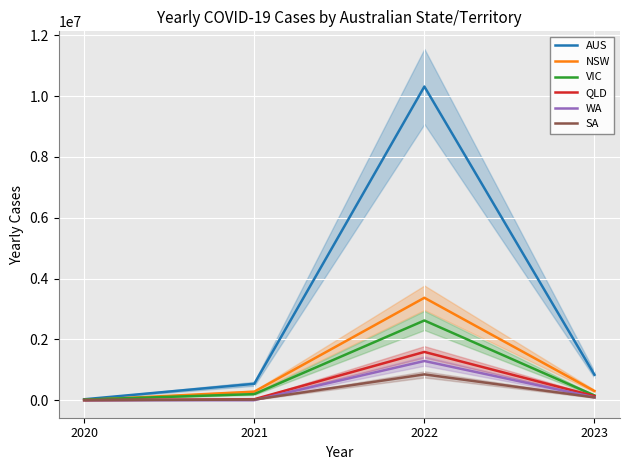

Which category has the highest value across all series?

2022